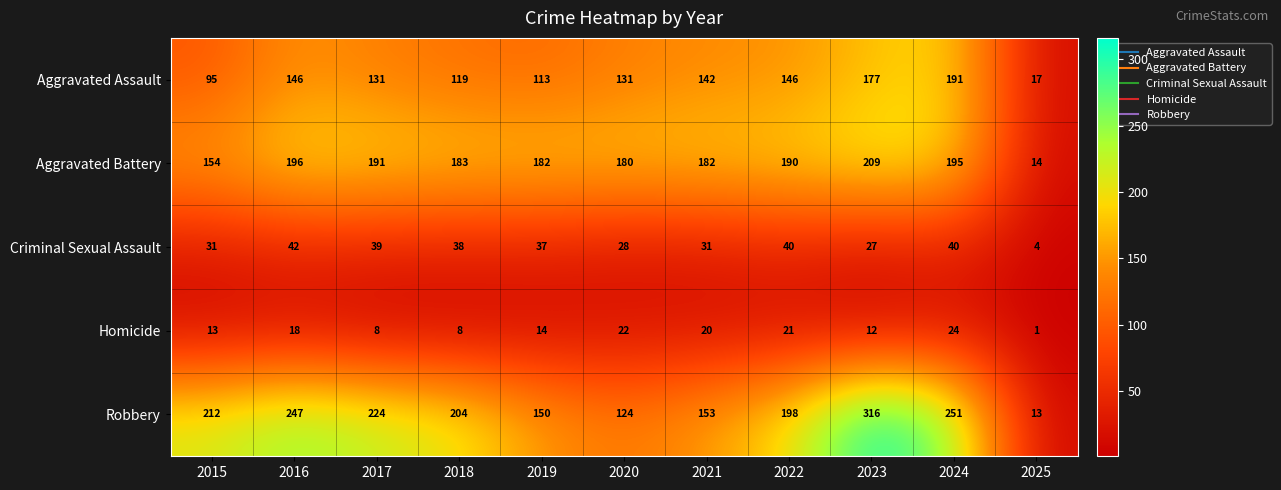

The Robbery series shows 36 at 2020. True or false?

False